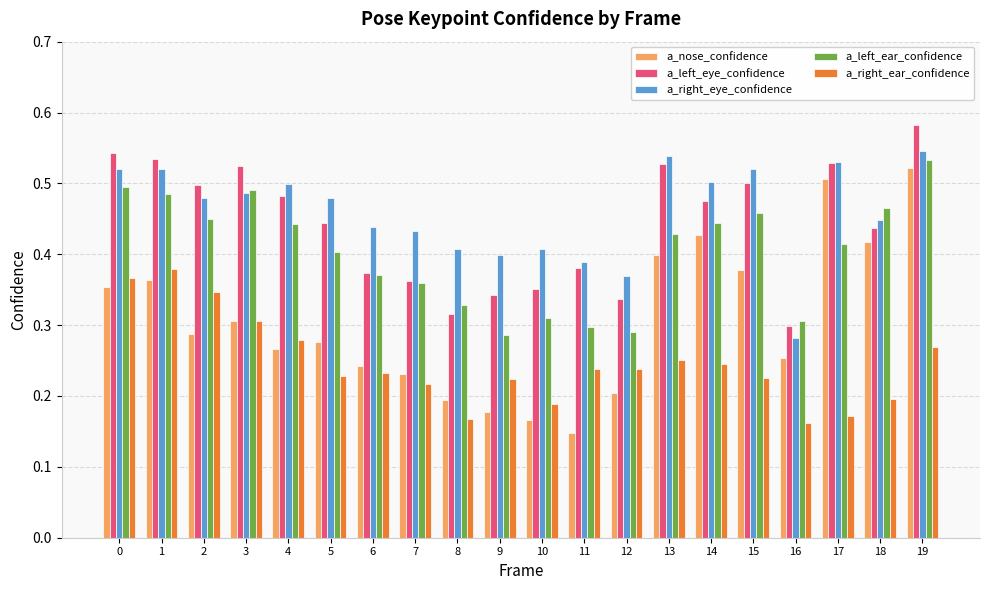

At which category does the chart reach its minimum across all series?

11